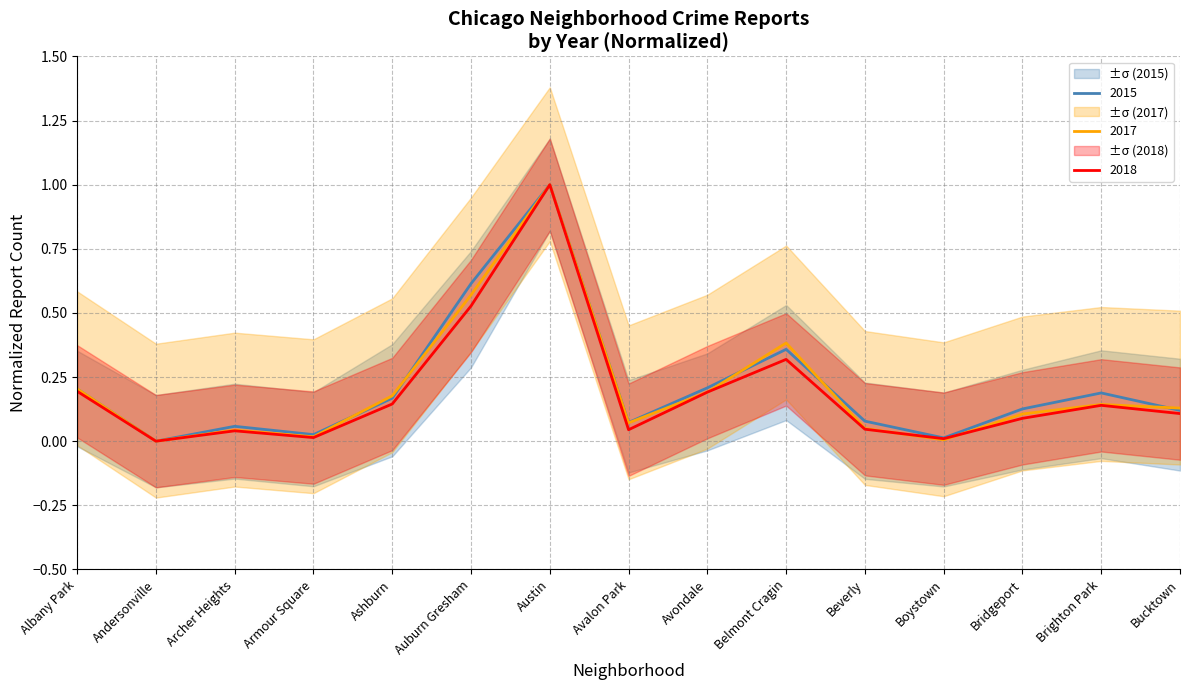

At how many categories does at least one series exceed 0?

14